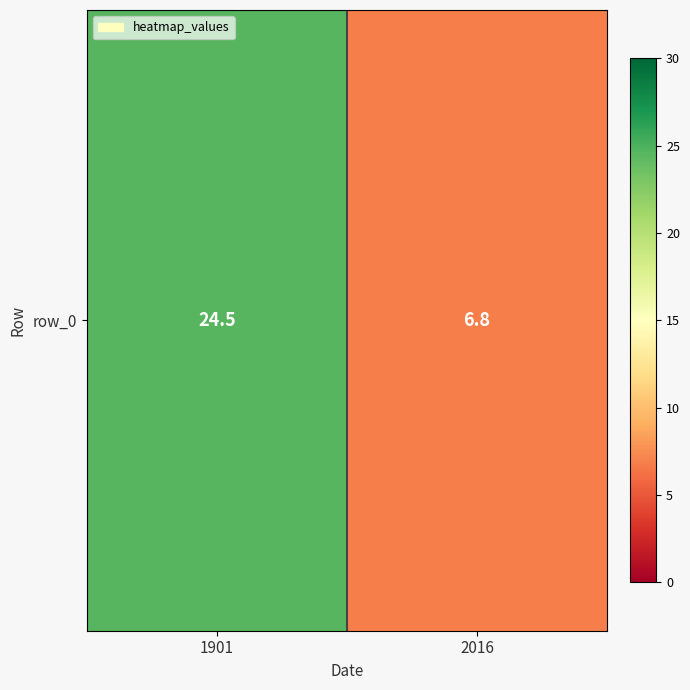

The value at 2016 is 6.8. True or false?

True